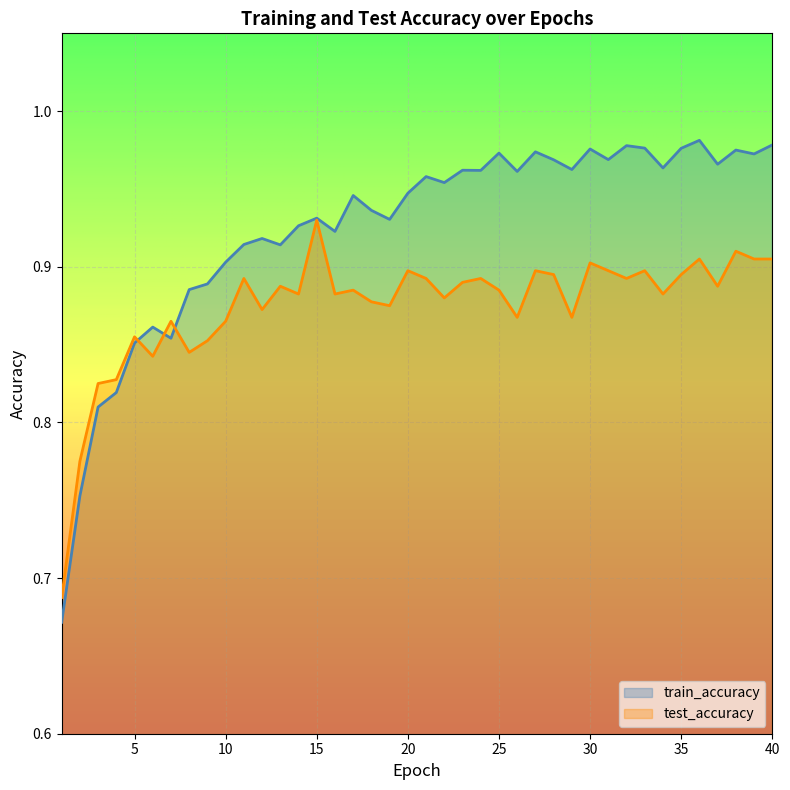

How many times do train_accuracy and test_accuracy cross each other?

3